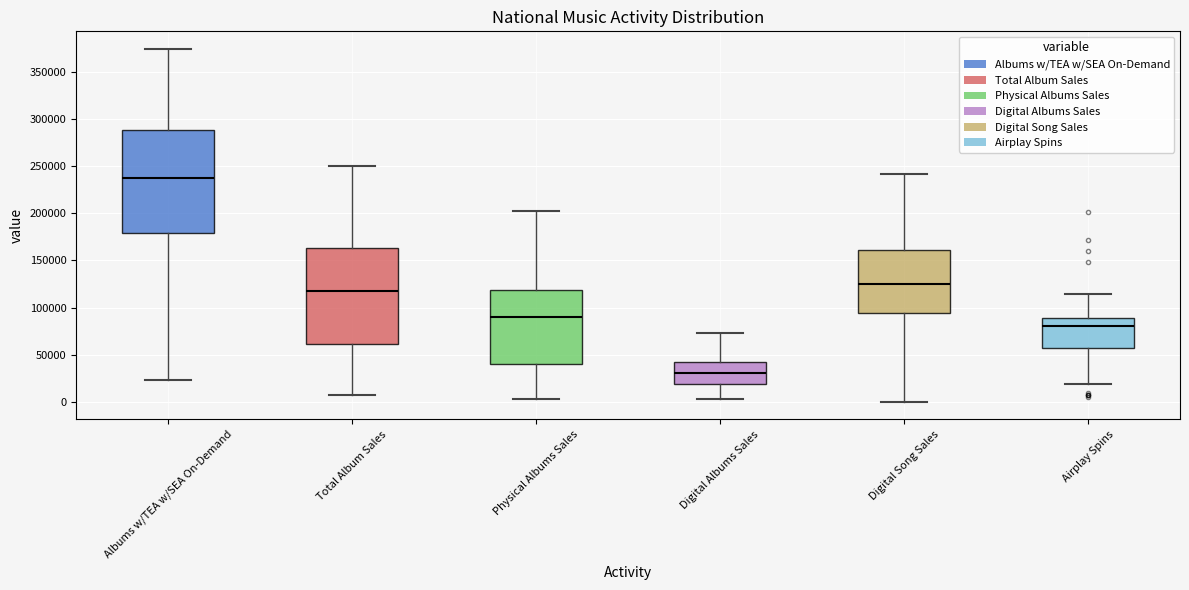

Reading left to right, transcribe this box plot: for each box, give where its median line is, the range the box spans, and where its two whiskers end, as read against the y-axis. The values are not printed on the chart, so give them approximately, as read against the axis.

Albums w/TEA w/SEA On-Demand: median 240000, box 180000 to 290000, whiskers 25000 to 375000
Total Album Sales: median 115000, box 60000 to 165000, whiskers 5000 to 250000
Physical Albums Sales: median 90000, box 40000 to 120000, whiskers 5000 to 205000
Digital Albums Sales: median 30000, box 20000 to 45000, whiskers 5000 to 75000
Digital Song Sales: median 125000, box 95000 to 160000, whiskers 0 to 240000
Airplay Spins: median 80000, box 55000 to 90000, whiskers 20000 to 115000